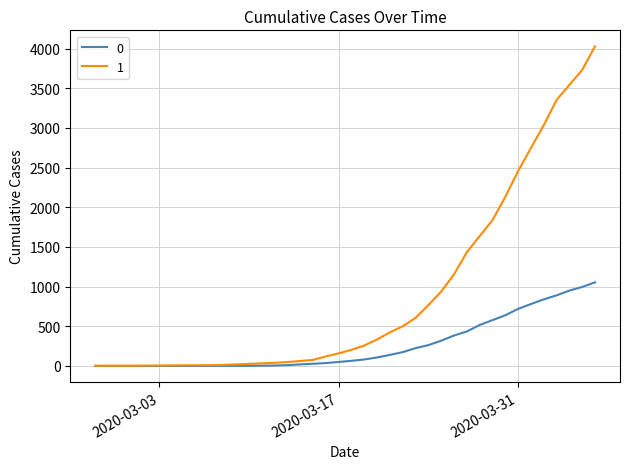

What is the maximum value shown in the chart?

4028